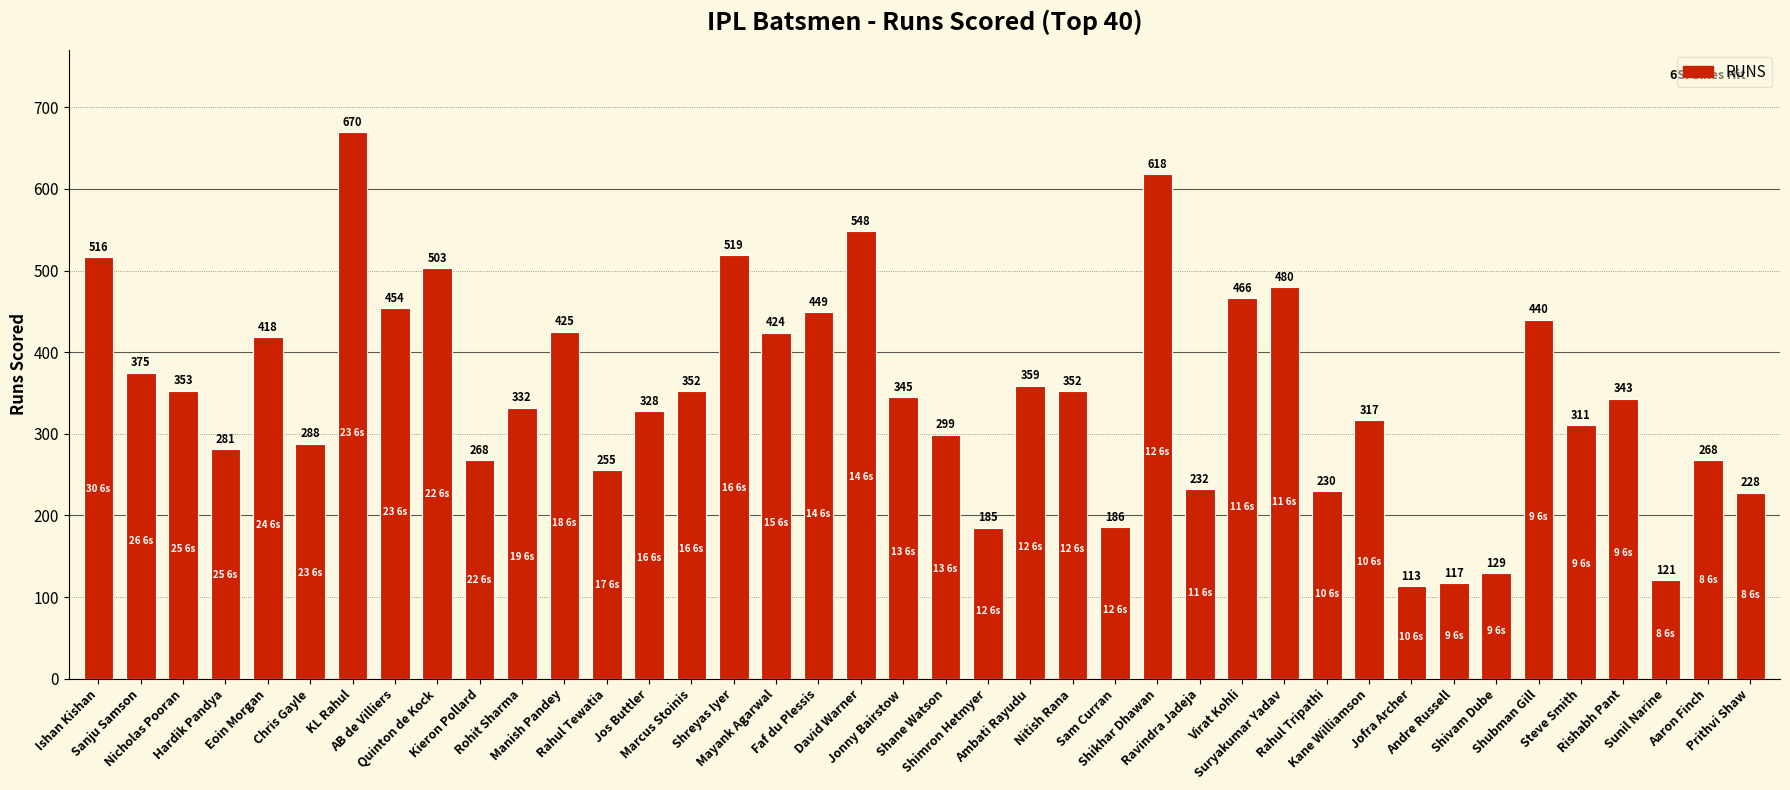

At which label does the data first exceed 345?

Ishan Kishan